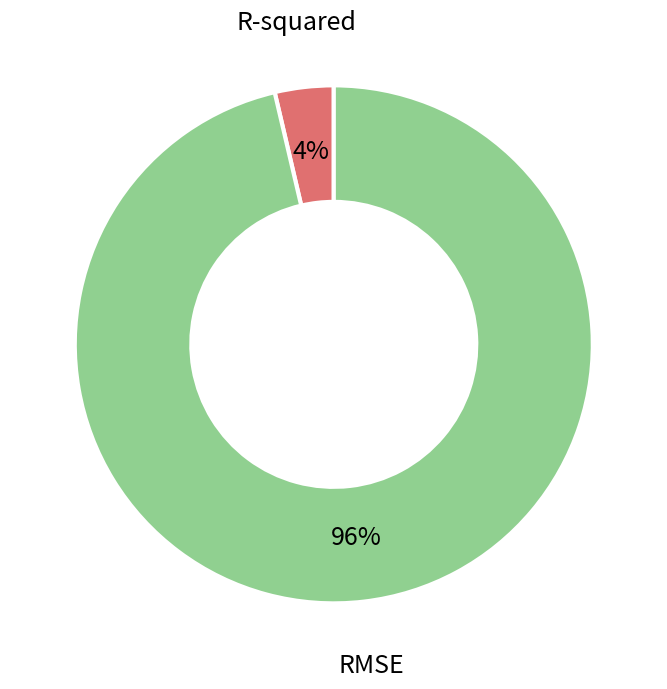

To the nearest percent, what is the combined percentage of RMSE and R-squared?

100%